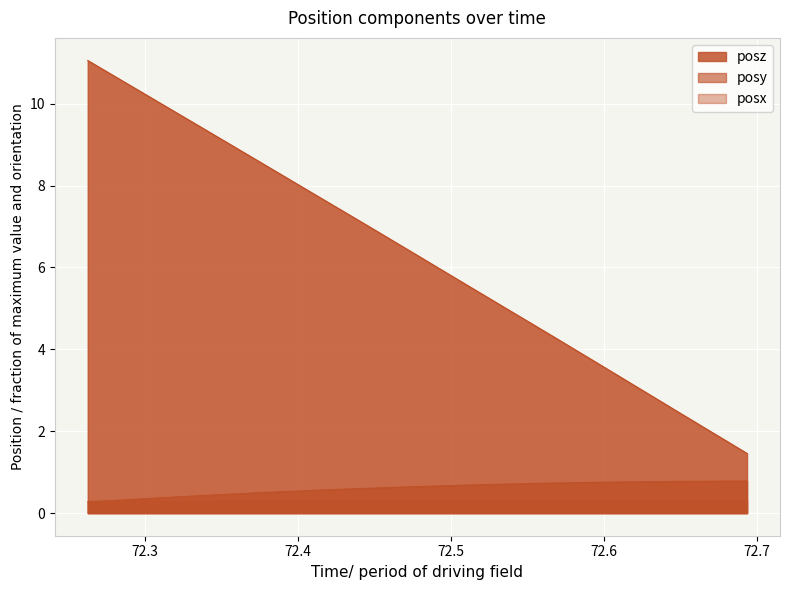

How many lines are shown in the chart?

2